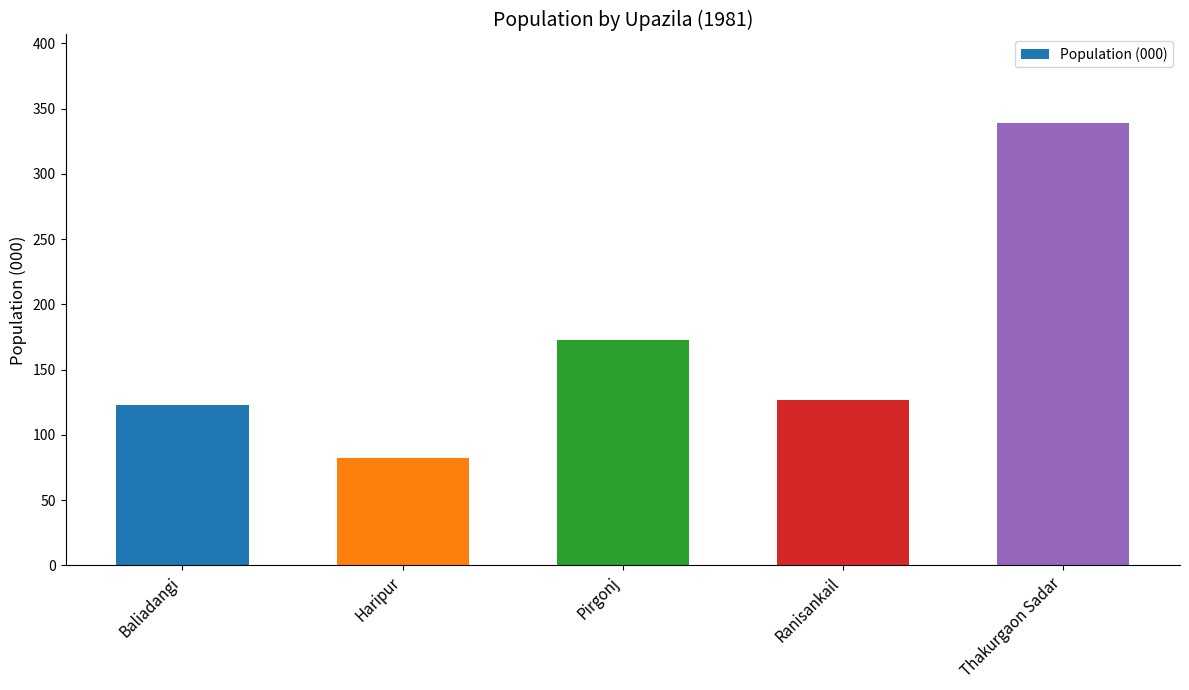

How many distinct data groups are displayed?

1